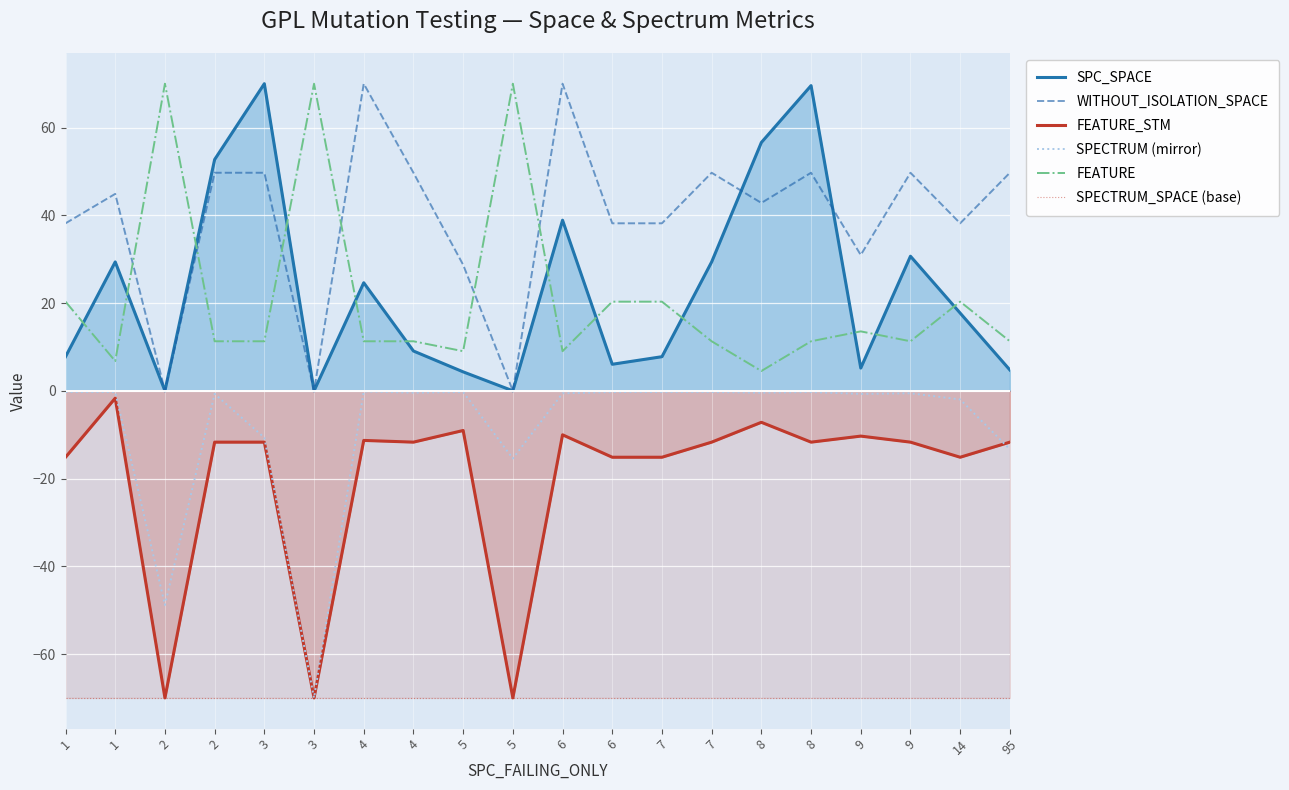

What are all the series names shown in the legend?

SPC_SPACE, WITHOUT_ISOLATION_SPACE, FEATURE_STM, SPECTRUM (mirror), FEATURE, SPECTRUM_SPACE (base)